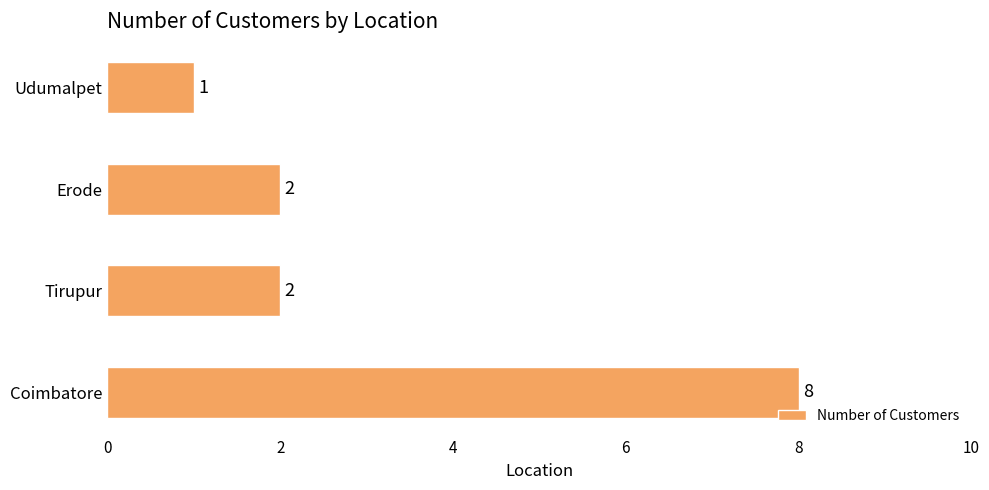

Count the values in the range 2 to 8.

3